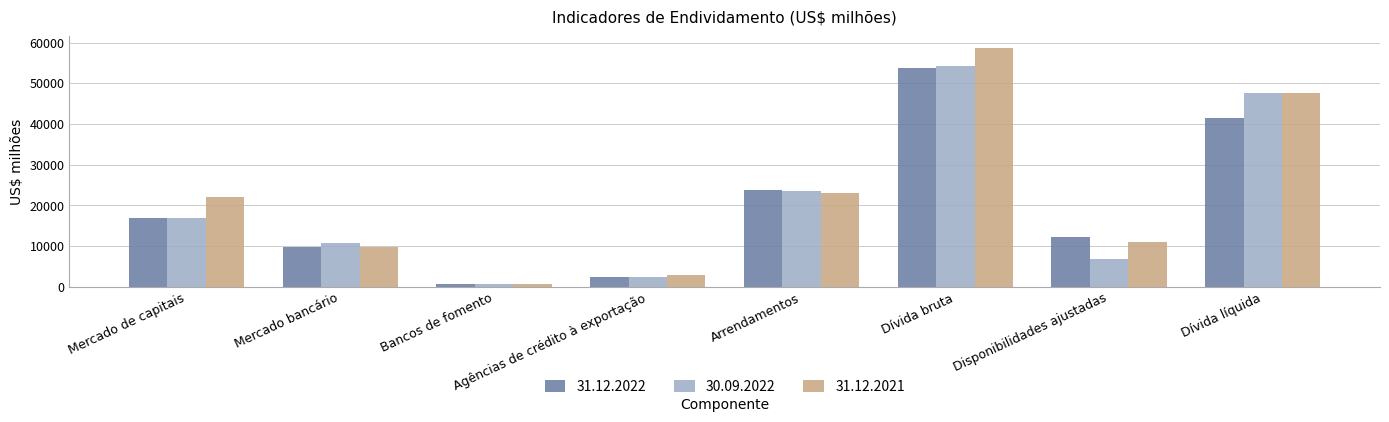

Which series changed the most between Bancos de fomento and Disponibilidades ajustadas?

31.12.2022